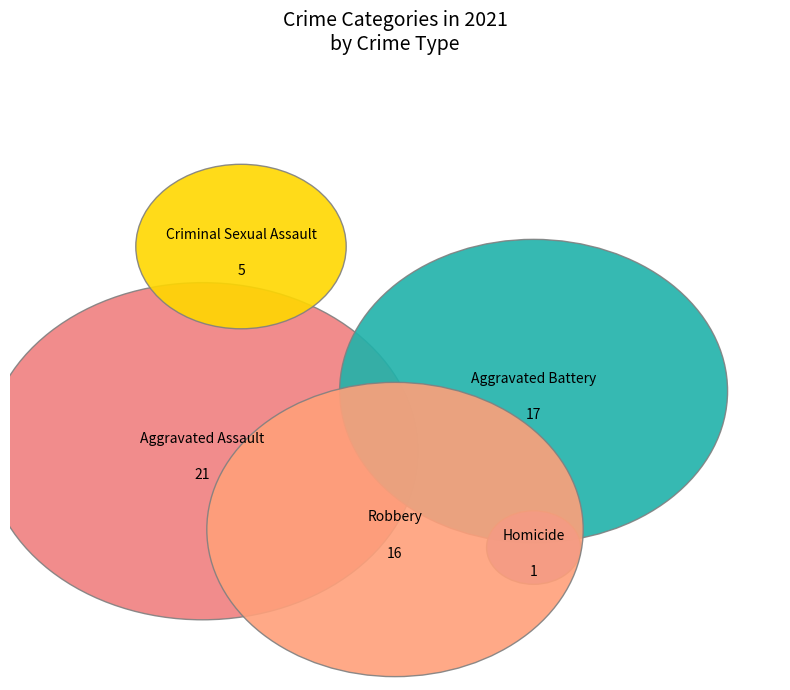

Rank the categories by value from highest to lowest.

Aggravated Assault, Aggravated Battery, Robbery, Criminal Sexual Assault, Homicide